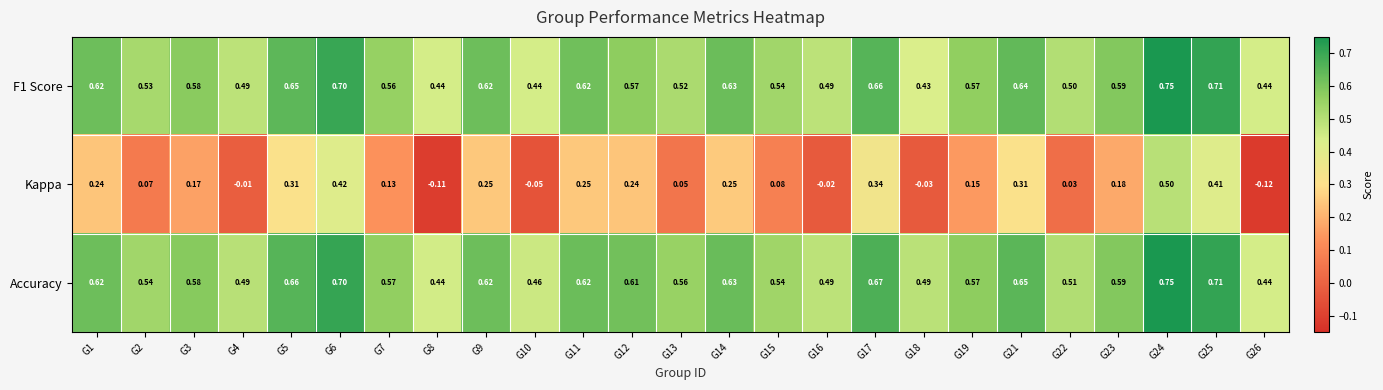

Between G18 and G25, which series saw the biggest shift?

Kappa